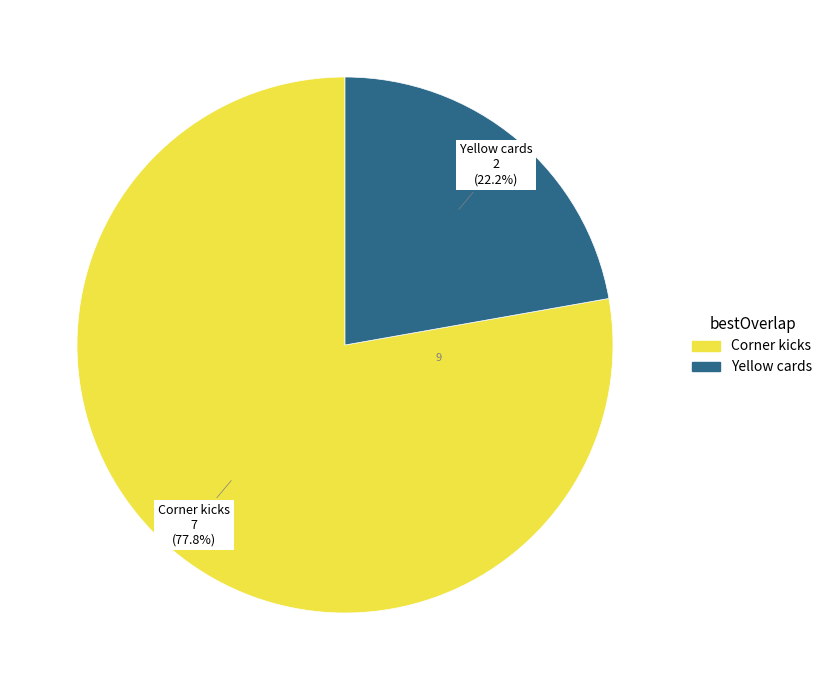

Count the number of slices in the pie.

2